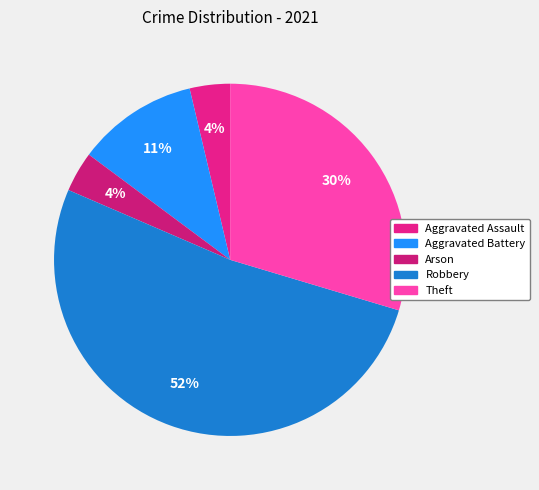

Count the number of slices in the pie.

5